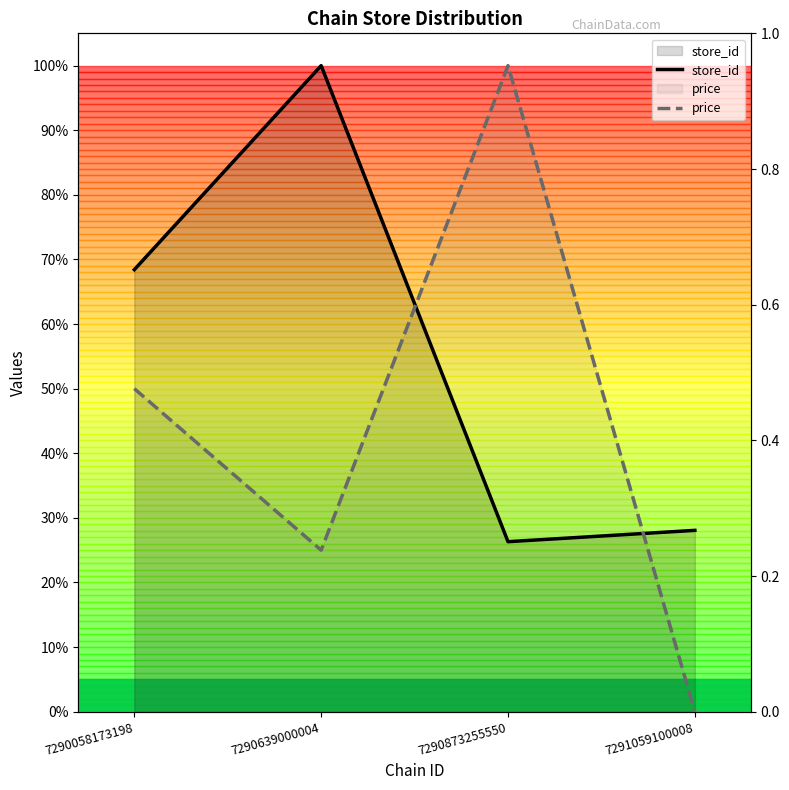

How many interior local peaks does the store_id series have?

1